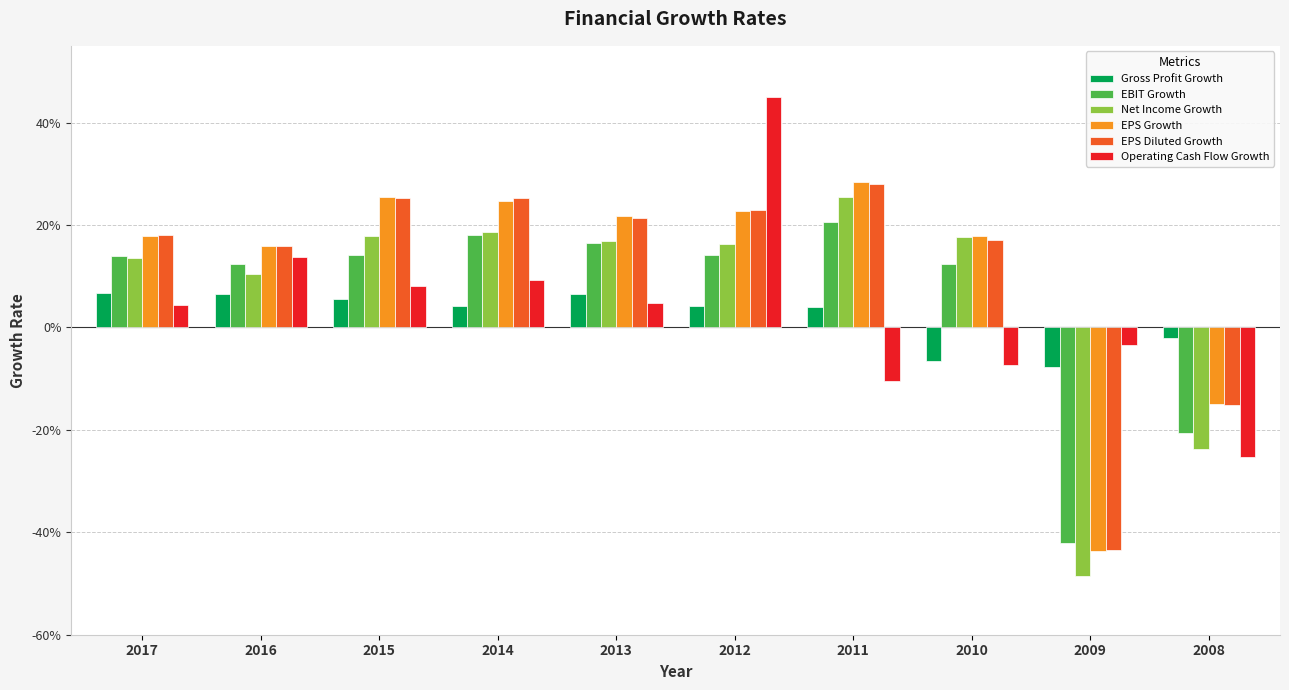

What are all the series names shown in the legend?

Gross Profit Growth, EBIT Growth, Net Income Growth, EPS Growth, EPS Diluted Growth, Operating Cash Flow Growth